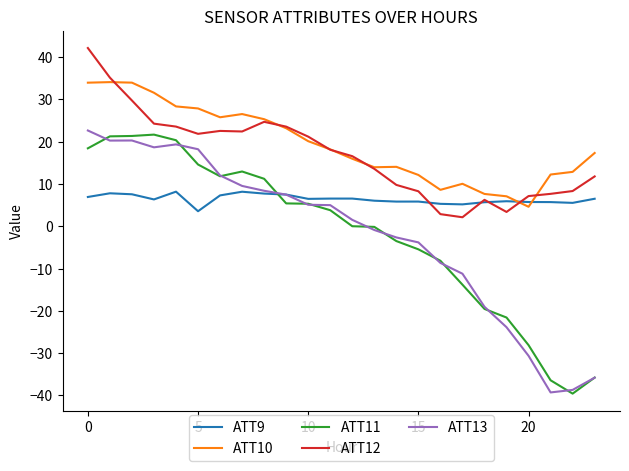

What is the maximum value shown in the chart?

42.2